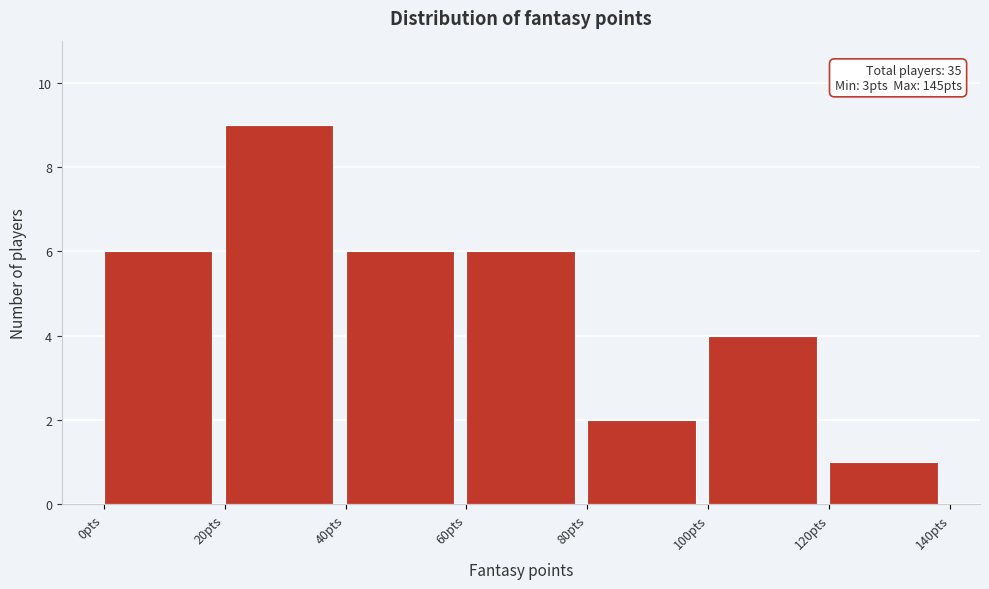

Over which range of the x-axis is the bar tallest?

20 to 40